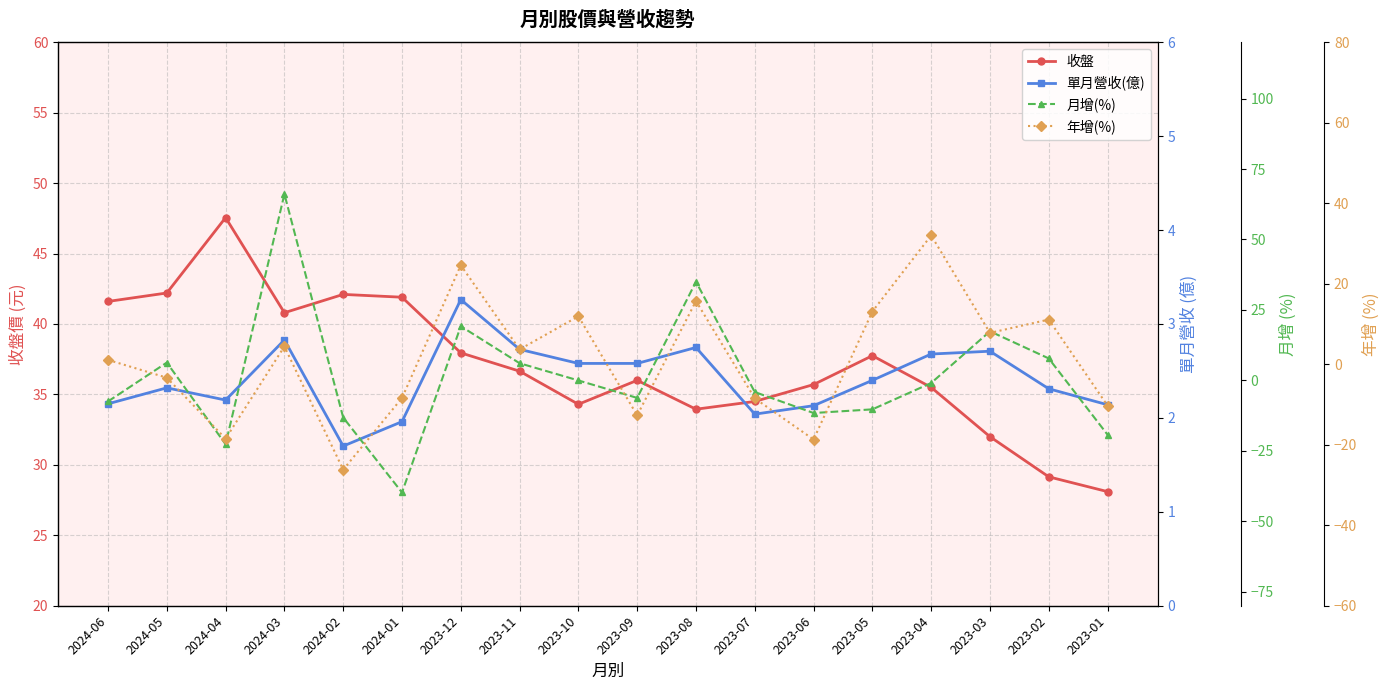

Which category has the lowest value in the 年增(%) series?

2024-02